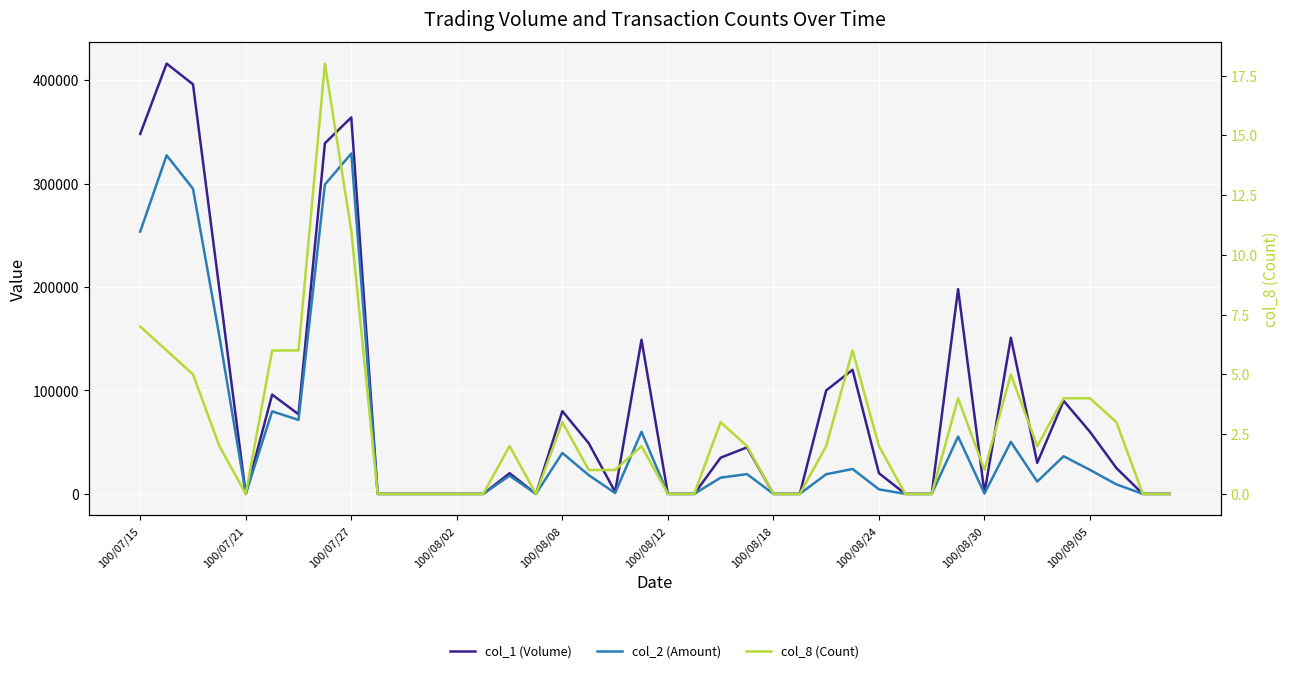

How many lines are shown in the chart?

3